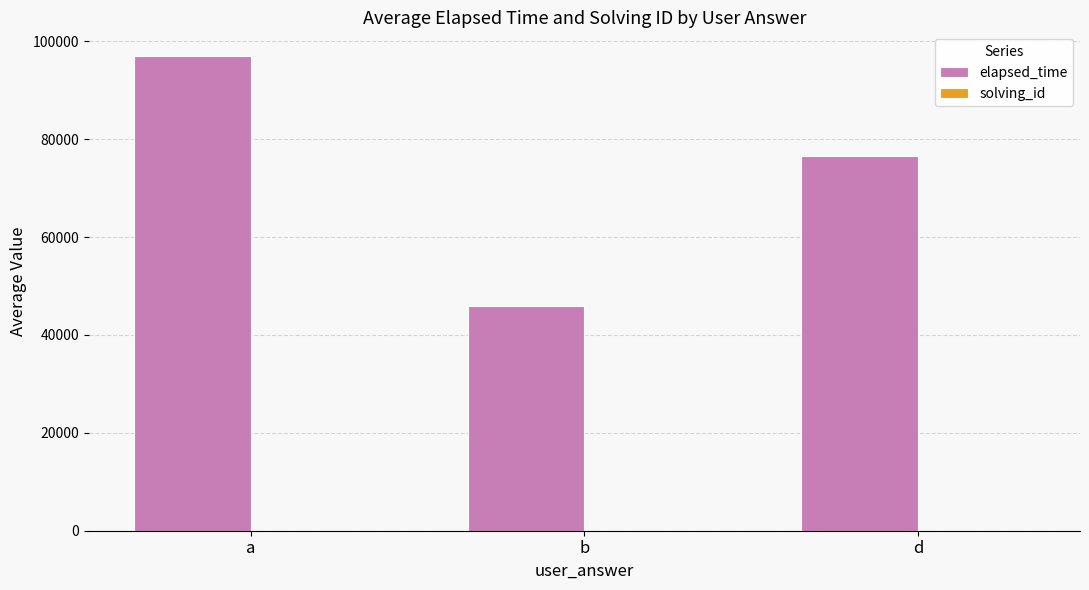

Which series changed the most between a and b?

elapsed_time